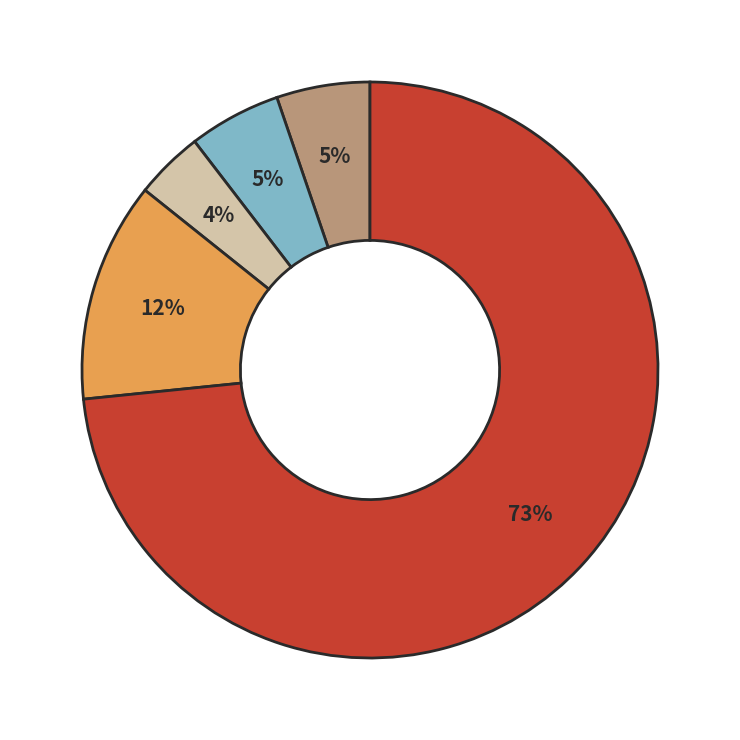

Does any single category account for the majority?

Yes